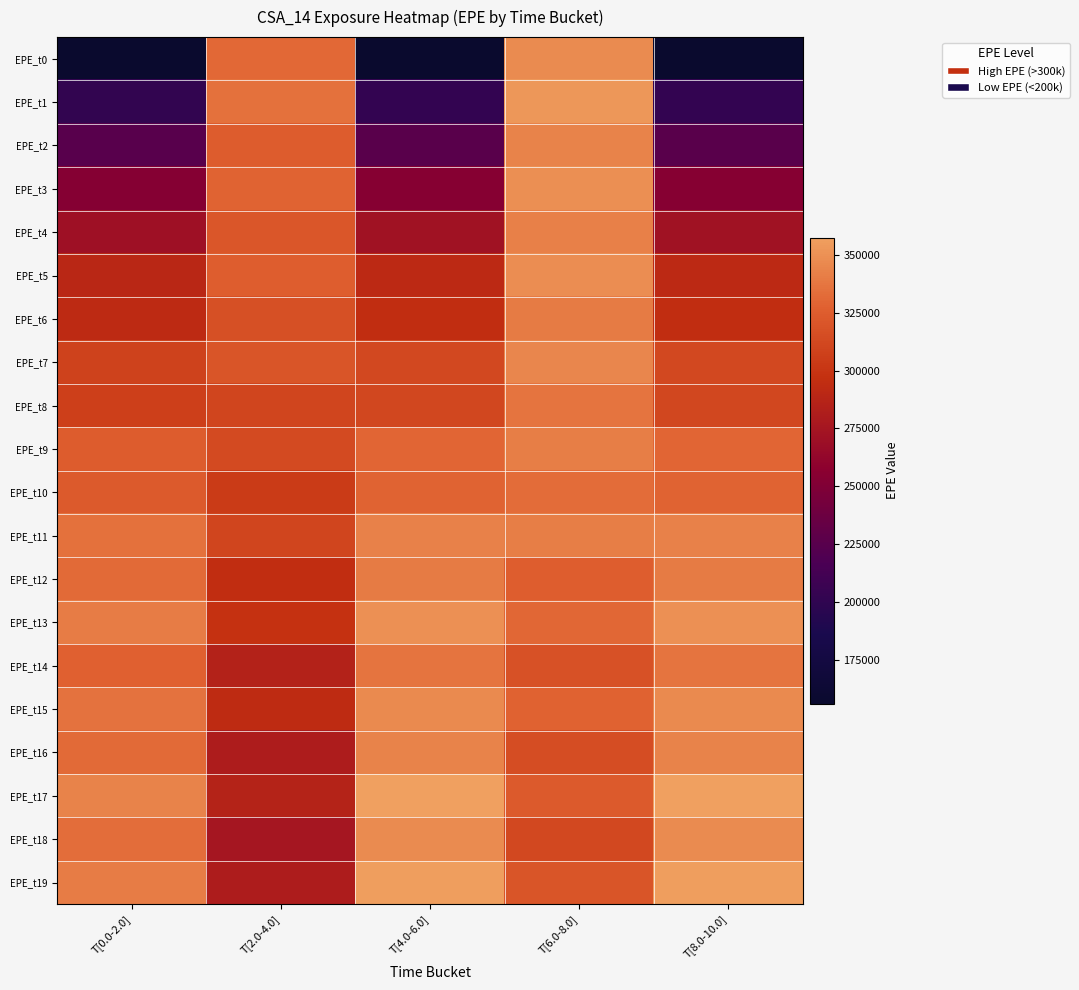

Reading left to right, transcribe all the data shown in this chart.

EPE_t0: T[0.0-2.0]=156364	T[2.0-4.0]=330924	T[4.0-6.0]=156364	T[6.0-8.0]=347221	T[8.0-10.0]=156364
EPE_t1: T[0.0-2.0]=201701	T[2.0-4.0]=335018	T[4.0-6.0]=202023	T[6.0-8.0]=352837	T[8.0-10.0]=202023
EPE_t2: T[0.0-2.0]=225244	T[2.0-4.0]=324861	T[4.0-6.0]=225965	T[6.0-8.0]=343454	T[8.0-10.0]=225965
EPE_t3: T[0.0-2.0]=253120	T[2.0-4.0]=328562	T[4.0-6.0]=254341	T[6.0-8.0]=348644	T[8.0-10.0]=254341
EPE_t4: T[0.0-2.0]=270440	T[2.0-4.0]=320688	T[4.0-6.0]=272215	T[6.0-8.0]=341568	T[8.0-10.0]=272215
EPE_t5: T[0.0-2.0]=289542	T[2.0-4.0]=325553	T[4.0-6.0]=291966	T[6.0-8.0]=348171	T[8.0-10.0]=291966
EPE_t6: T[0.0-2.0]=292179	T[2.0-4.0]=316562	T[4.0-6.0]=295191	T[6.0-8.0]=339945	T[8.0-10.0]=295191
EPE_t7: T[0.0-2.0]=308279	T[2.0-4.0]=320075	T[4.0-6.0]=312051	T[6.0-8.0]=345082	T[8.0-10.0]=312051
EPE_t8: T[0.0-2.0]=306850	T[2.0-4.0]=310687	T[4.0-6.0]=311211	T[6.0-8.0]=336336	T[8.0-10.0]=311211
EPE_t9: T[0.0-2.0]=324335	T[2.0-4.0]=313812	T[4.0-6.0]=329732	T[6.0-8.0]=341246	T[8.0-10.0]=329732
EPE_t10: T[0.0-2.0]=322855	T[2.0-4.0]=304410	T[4.0-6.0]=329008	T[6.0-8.0]=332496	T[8.0-10.0]=329008
EPE_t11: T[0.0-2.0]=335286	T[2.0-4.0]=310817	T[4.0-6.0]=342479	T[6.0-8.0]=341006	T[8.0-10.0]=342479
EPE_t12: T[0.0-2.0]=331473	T[2.0-4.0]=294995	T[4.0-6.0]=339397	T[6.0-8.0]=325105	T[8.0-10.0]=339397
EPE_t13: T[0.0-2.0]=340483	T[2.0-4.0]=298274	T[4.0-6.0]=349608	T[6.0-8.0]=330276	T[8.0-10.0]=349608
EPE_t14: T[0.0-2.0]=327024	T[2.0-4.0]=285501	T[4.0-6.0]=336729	T[6.0-8.0]=317613	T[8.0-10.0]=336729
EPE_t15: T[0.0-2.0]=335982	T[2.0-4.0]=293139	T[4.0-6.0]=346923	T[6.0-8.0]=327623	T[8.0-10.0]=346923
EPE_t16: T[0.0-2.0]=331630	T[2.0-4.0]=280847	T[4.0-6.0]=343420	T[6.0-8.0]=315372	T[8.0-10.0]=343420
EPE_t17: T[0.0-2.0]=343863	T[2.0-4.0]=286480	T[4.0-6.0]=357259	T[6.0-8.0]=323332	T[8.0-10.0]=357259
EPE_t18: T[0.0-2.0]=333601	T[2.0-4.0]=275156	T[4.0-6.0]=347751	T[6.0-8.0]=312080	T[8.0-10.0]=347751
EPE_t19: T[0.0-2.0]=340275	T[2.0-4.0]=280871	T[4.0-6.0]=355862	T[6.0-8.0]=320080	T[8.0-10.0]=355862